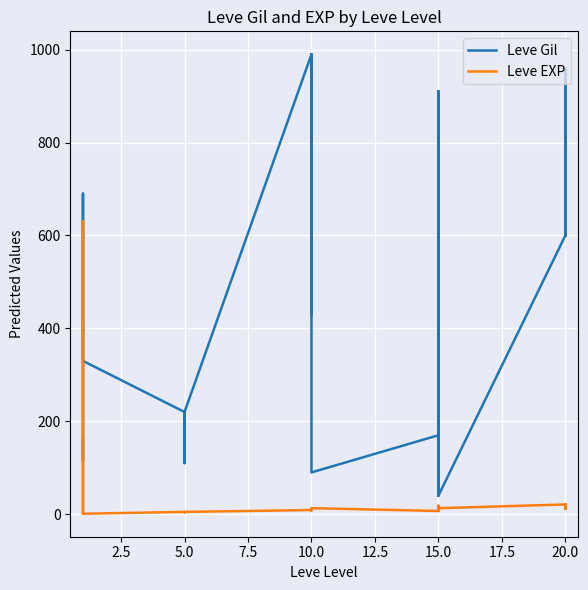

What is the value of the Leve Gil point at the 12th from the left?

220